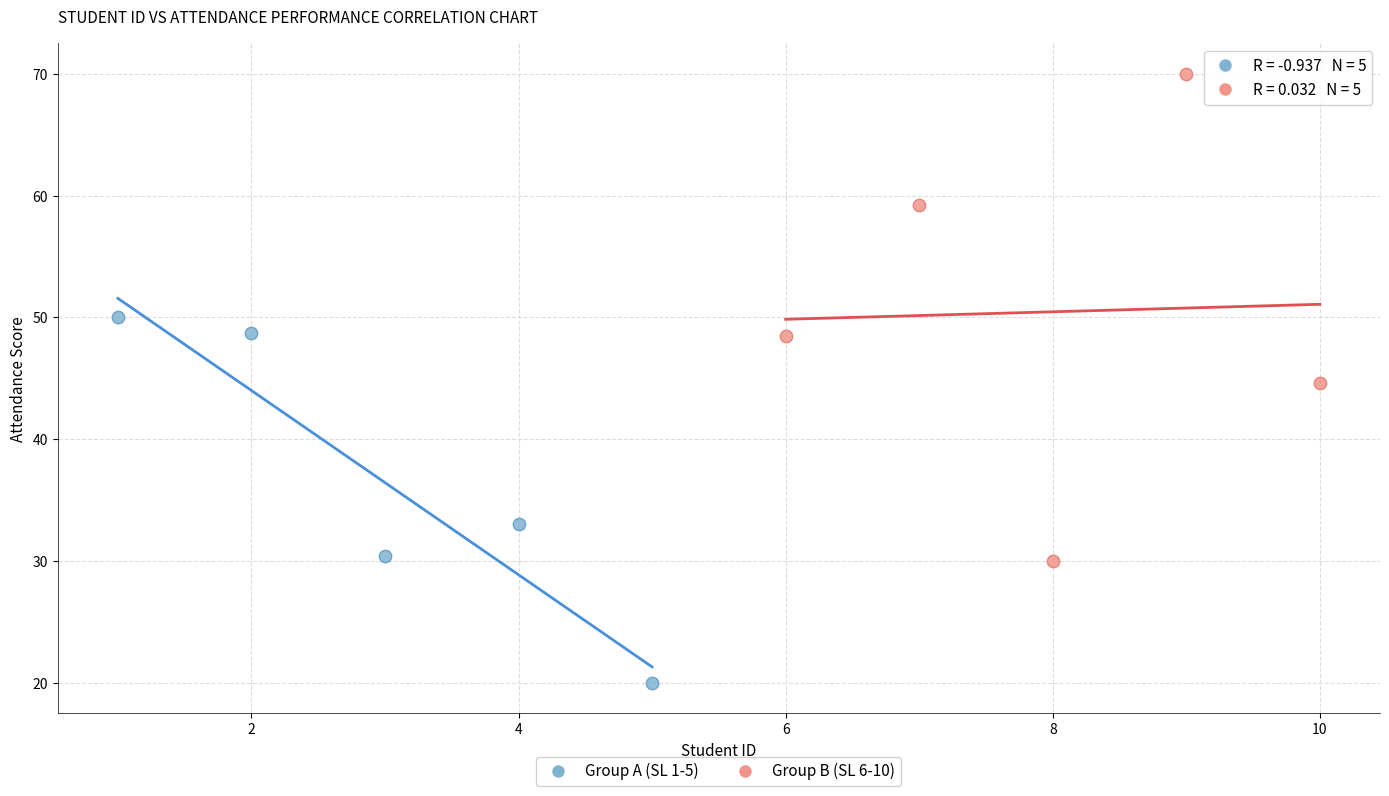

Which series contains the lowest Y value?

Group A (SL 1-5)